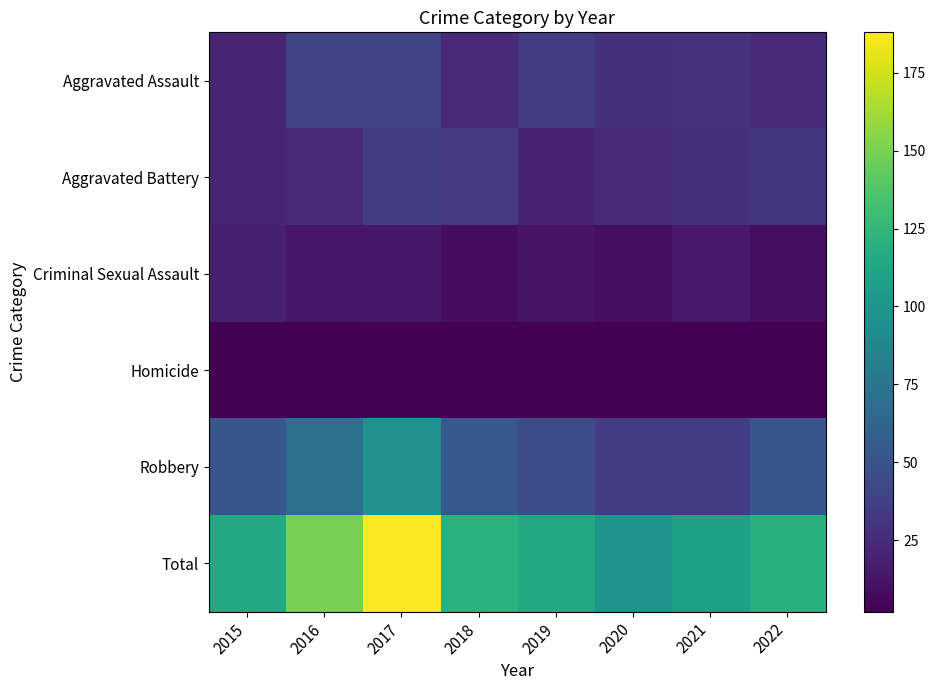

What is the total value across all series at 2015?

228